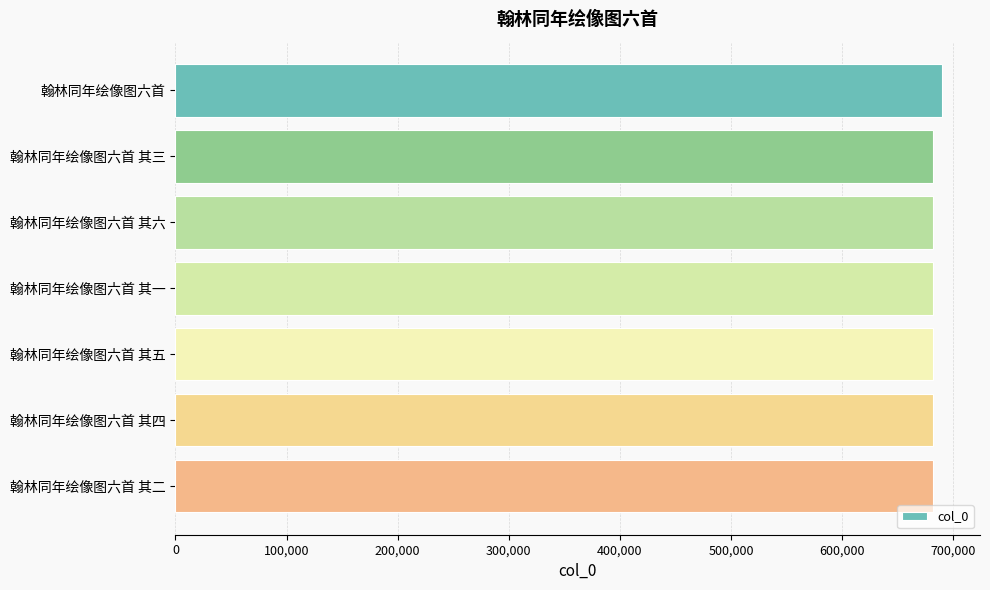

What is the maximum value shown in the chart?

689534